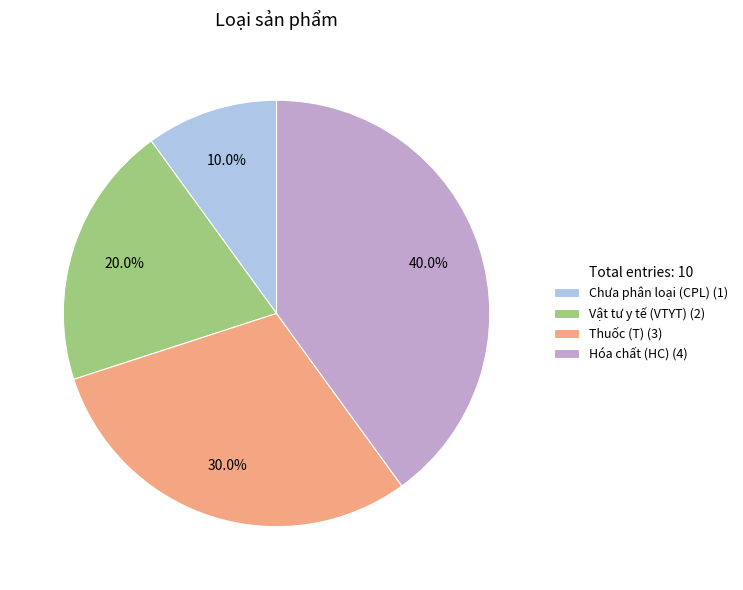

Combined, do Chưa phân loại (CPL) (1) and Vật tư y tế (VTYT) (2) account for over 50%?

No